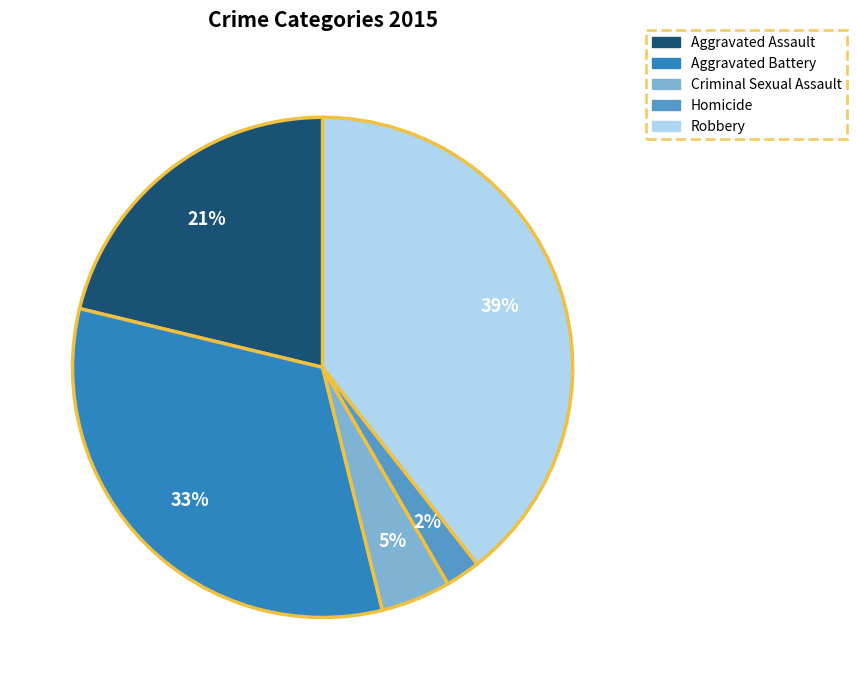

How many slices are in this pie chart?

5